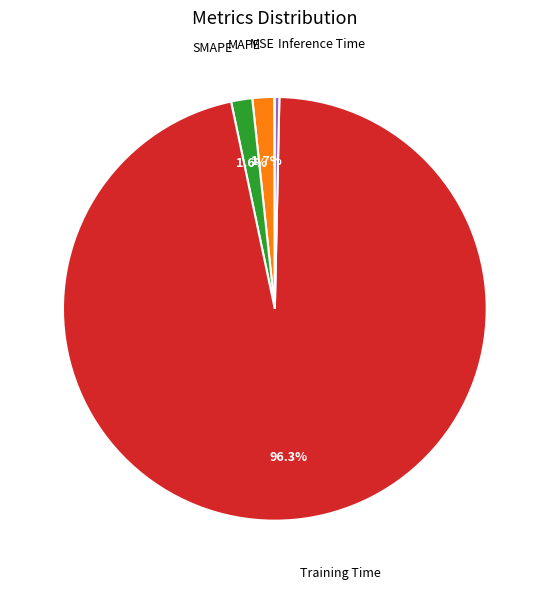

Is there a majority slice in this chart?

Yes